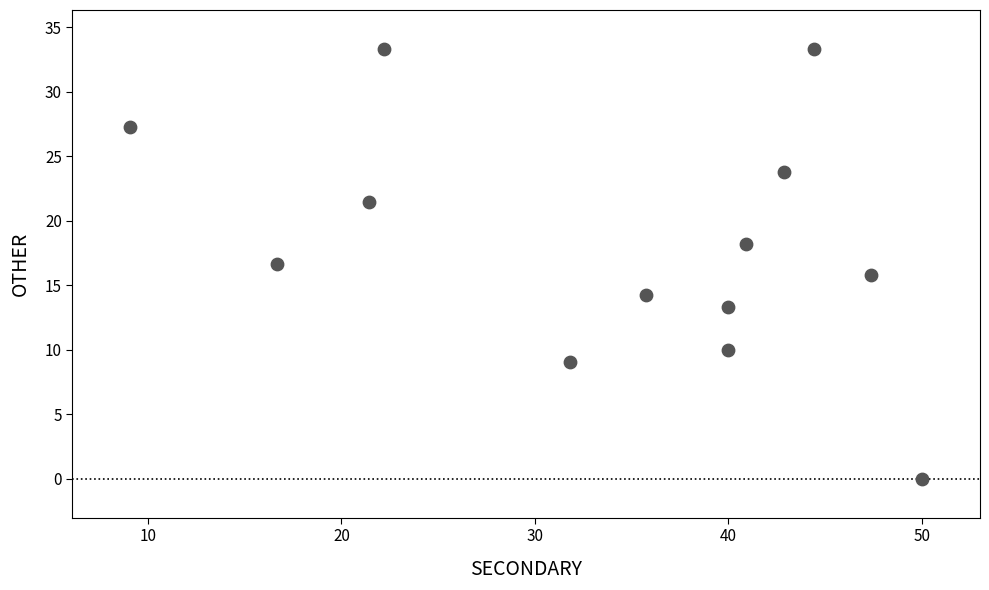

List the coordinates of all points as (Y, X) pairs, reading left to right.

(27.3, 9.1)  (16.7, 16.7)  (21.4, 21.4)  (33.3, 22.2)  (9.1, 31.8)  (14.3, 35.7)  (10.0, 40.0)  (13.3, 40.0)  (18.2, 40.9)  (23.8, 42.9)  (33.3, 44.4)  (15.8, 47.4)  (0.0, 50.0)